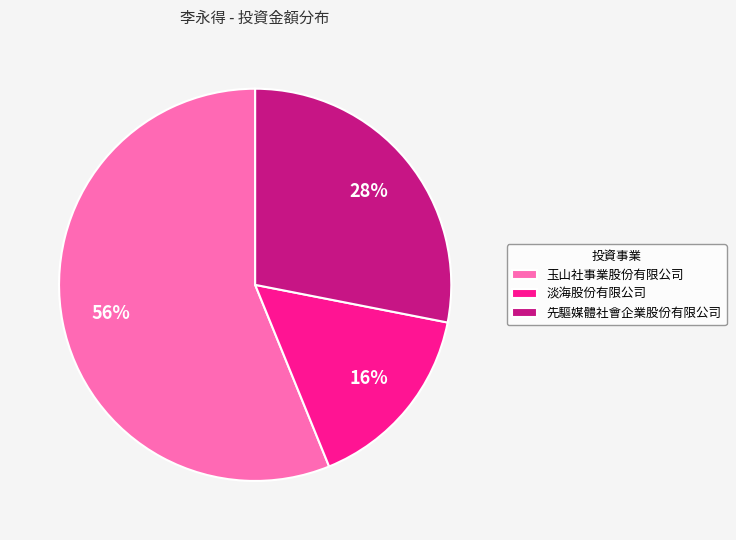

How many segments does this pie chart have?

3